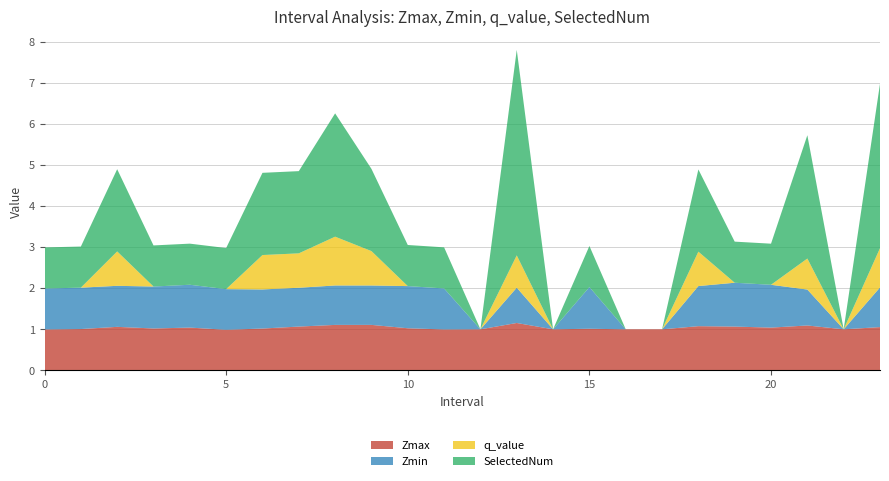

Reading left to right, extract all data points from this chart.

Zmax: 0=1.0	1=1.0	2=1.1	3=1.0	4=1.0	5=1.0	6=1.0	7=1.1	8=1.1	9=1.1	10=1.0	11=1.0	12=1.0	13=1.2	14=1.0	15=1.0	16=1.0	17=1.0	18=1.1	19=1.1	20=1.0	21=1.1	22=1.0	23=1.1
Zmin: 0=1.0	1=1.0	2=1.0	3=1.0	4=1.0	5=1.0	6=1.0	7=0.9	8=1.0	9=1.0	10=1.0	11=1.0	12=0.0	13=0.9	14=0.0	15=1.0	16=0.0	17=0.0	18=1.0	19=1.1	20=1.0	21=0.9	22=0.0	23=1.0
q_value: 0=-0.0	1=-0.0	2=0.8	3=-0.0	4=-0.0	5=-0.0	6=0.8	7=0.8	8=1.2	9=0.8	10=-0.0	11=-0.0	12=0.0	13=0.8	14=0.0	15=-0.0	16=0.0	17=0.0	18=0.8	19=-0.0	20=-0.0	21=0.8	22=0.0	23=1.0
SelectedNum: 0=1.0	1=1.0	2=2.0	3=1.0	4=1.0	5=1.0	6=2.0	7=2.0	8=3.0	9=2.0	10=1.0	11=1.0	12=0.0	13=5.0	14=0.0	15=1.0	16=0.0	17=0.0	18=2.0	19=1.0	20=1.0	21=3.0	22=0.0	23=4.0